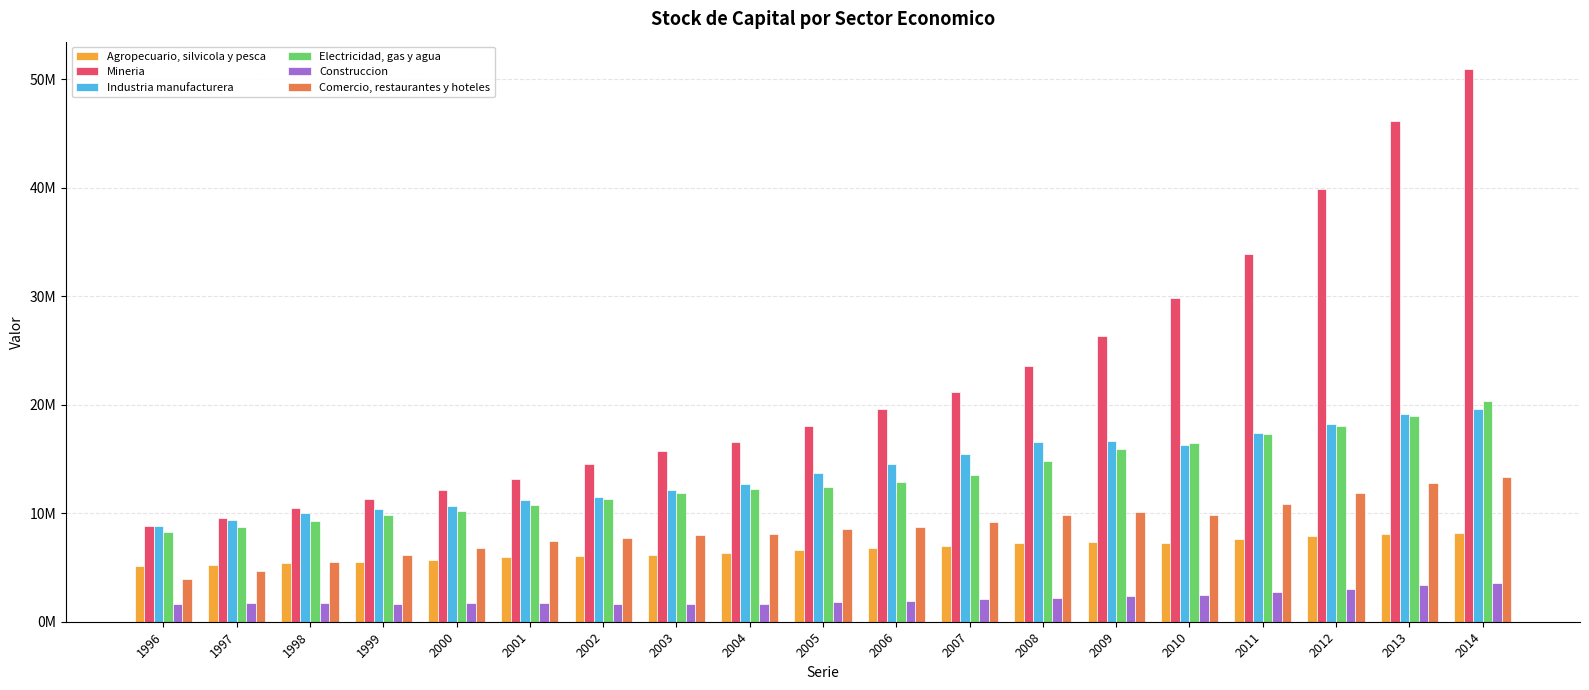

What is the sum of all Agropecuario, silvicola y pesca values?

125535362